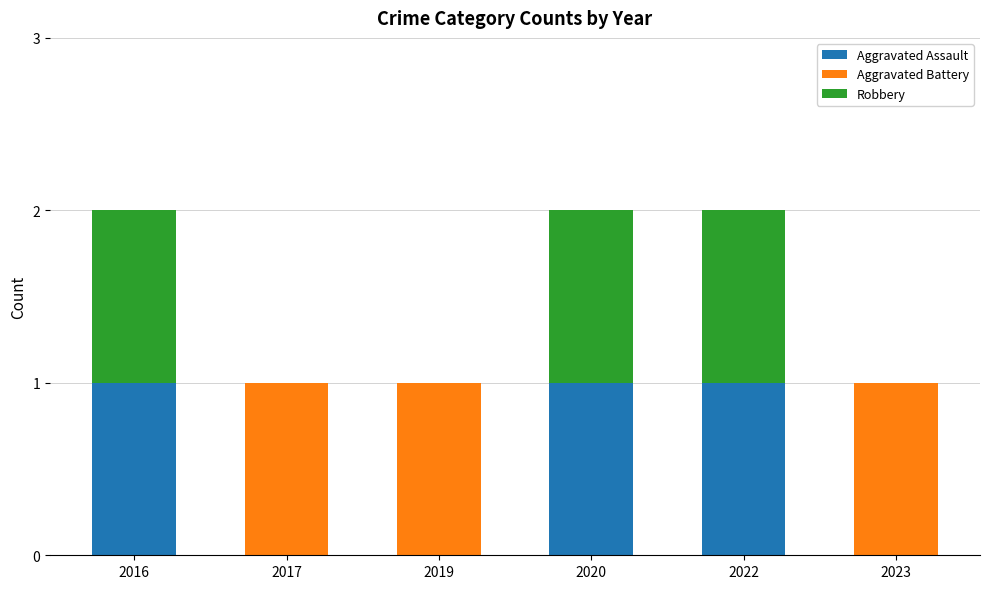

The Aggravated Assault series shows 0 at 2017. True or false?

True